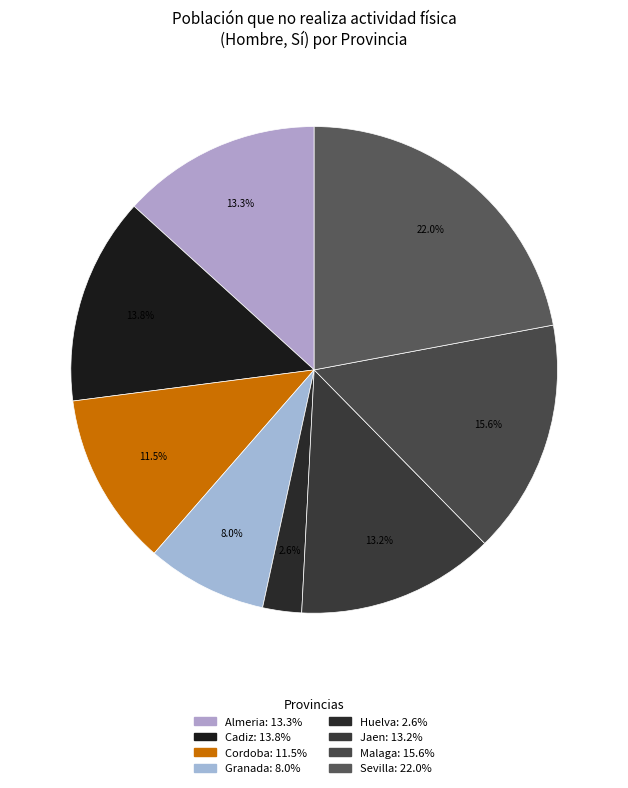

What percentage is the Cordoba slice, to the nearest percent?

12%